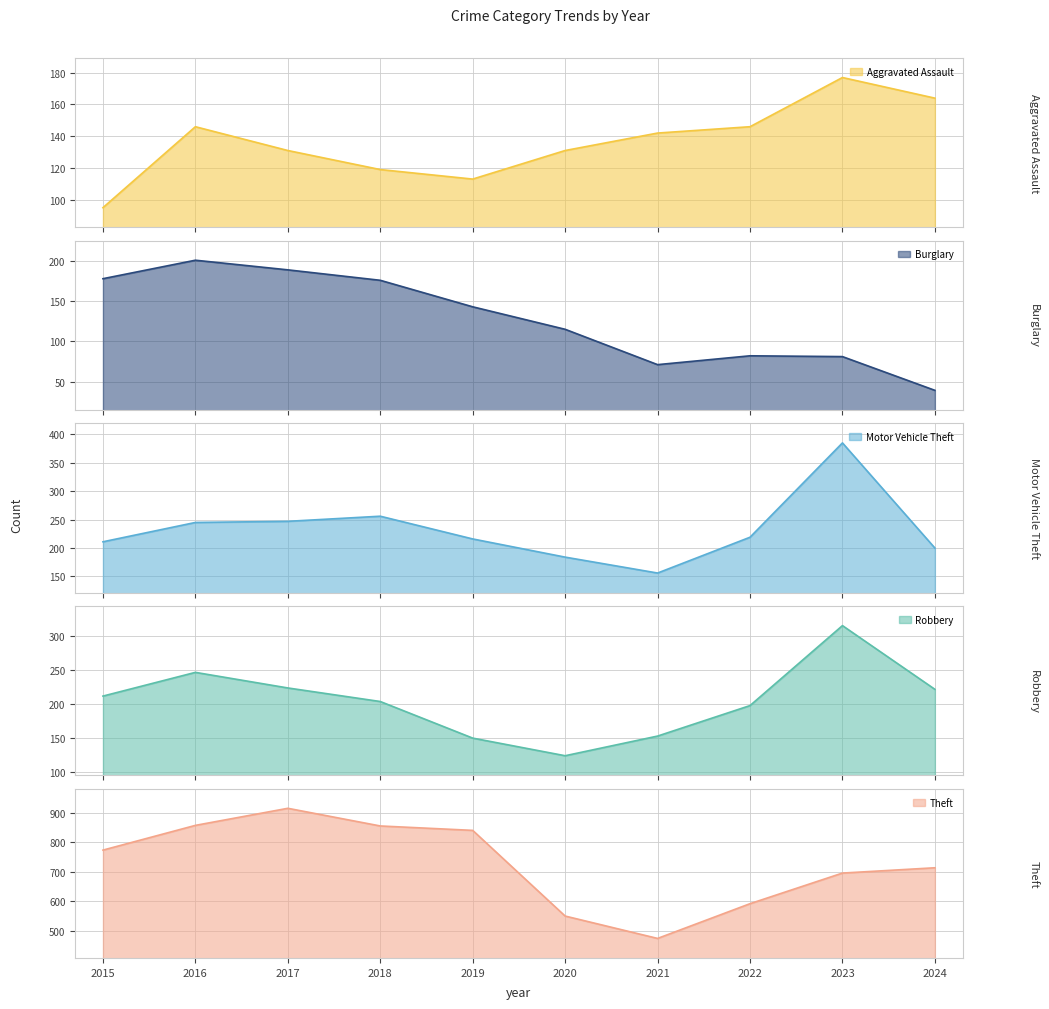

Reading left to right, what are all the values shown in this chart?

Aggravated Assault: 2015=95	2016=146	2017=131	2018=119	2019=113	2020=131	2021=142	2022=146	2023=177	2024=164
Burglary: 2015=178	2016=201	2017=189	2018=176	2019=143	2020=115	2021=71	2022=82	2023=81	2024=39
Motor Vehicle Theft: 2015=211	2016=245	2017=247	2018=256	2019=216	2020=184	2021=156	2022=219	2023=385	2024=200
Robbery: 2015=212	2016=247	2017=224	2018=204	2019=150	2020=124	2021=153	2022=198	2023=316	2024=222
Theft: 2015=774	2016=858	2017=916	2018=856	2019=841	2020=550	2021=474	2022=592	2023=696	2024=714